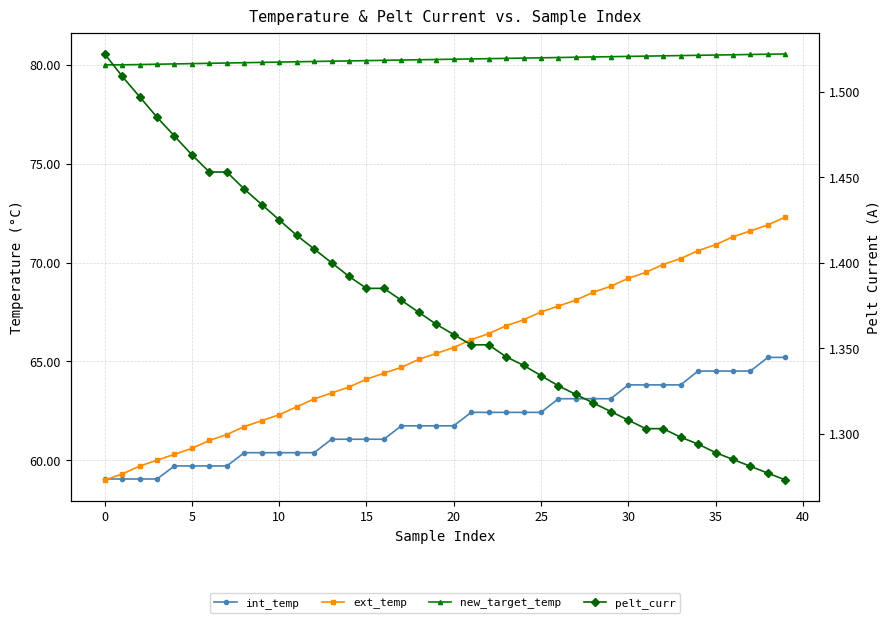

The value of int_temp at 30 is 15.1. True or false?

False